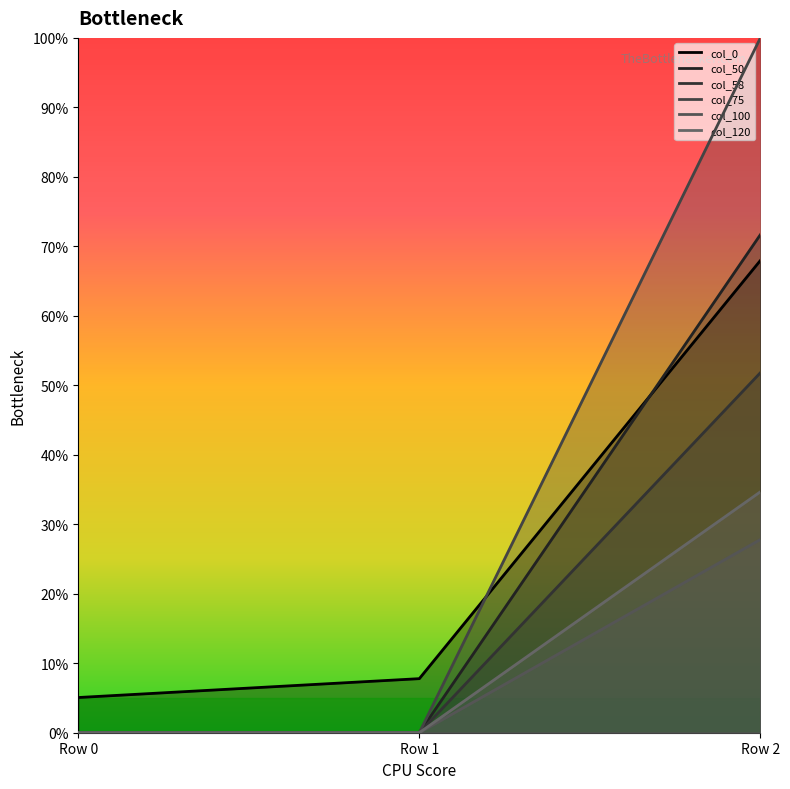

Which series changed the most between Row 0 and Row 2?

col_50